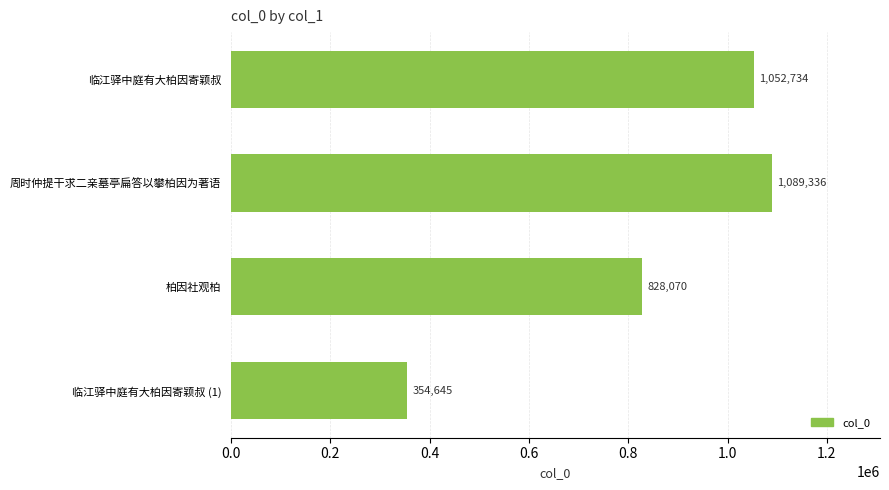

How many values are below 1052734?

2